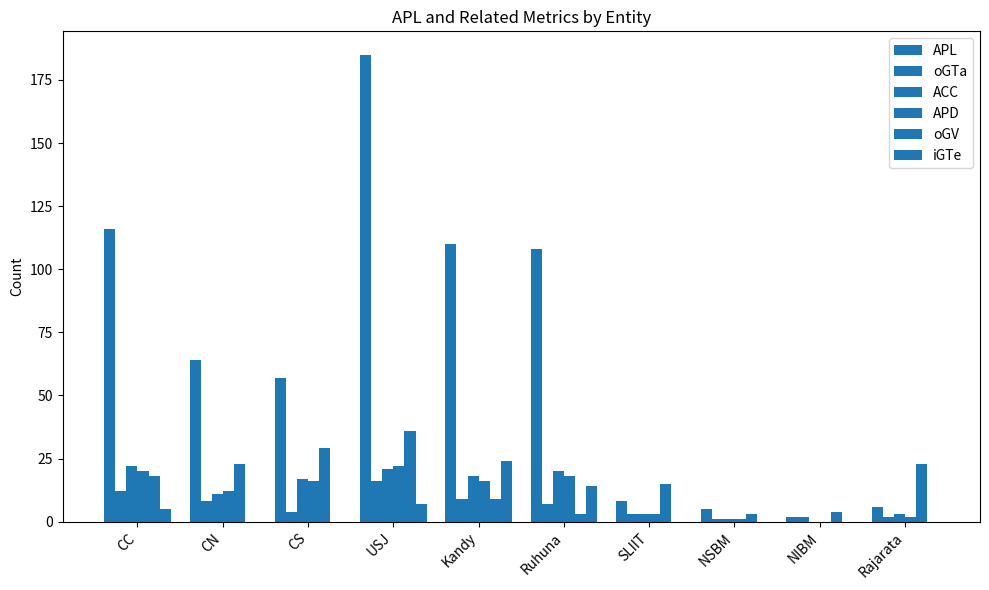

Which series changed the most between CS and SLIIT?

APL